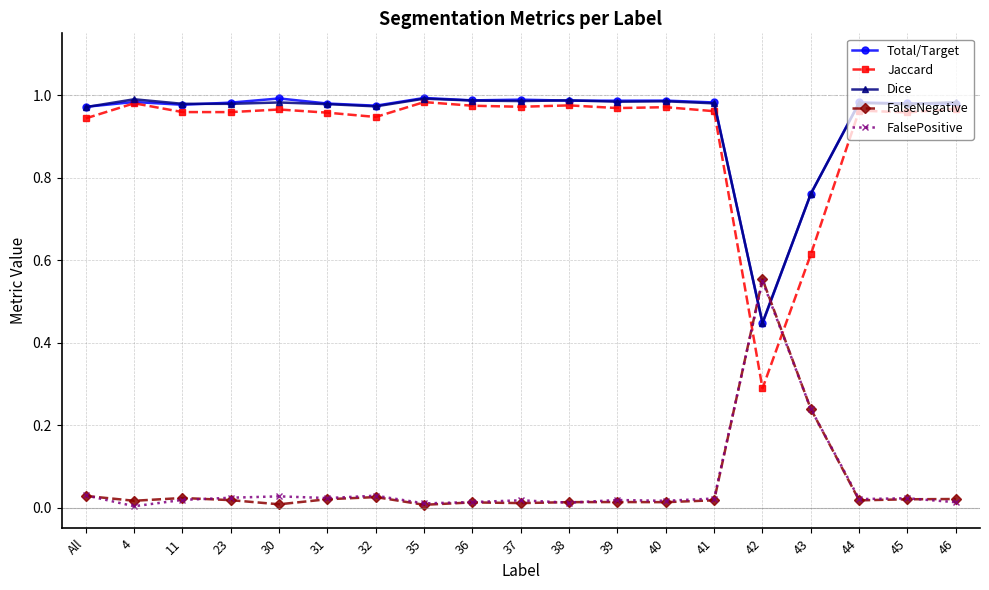

Is this an area chart (filled region under the line)?

No